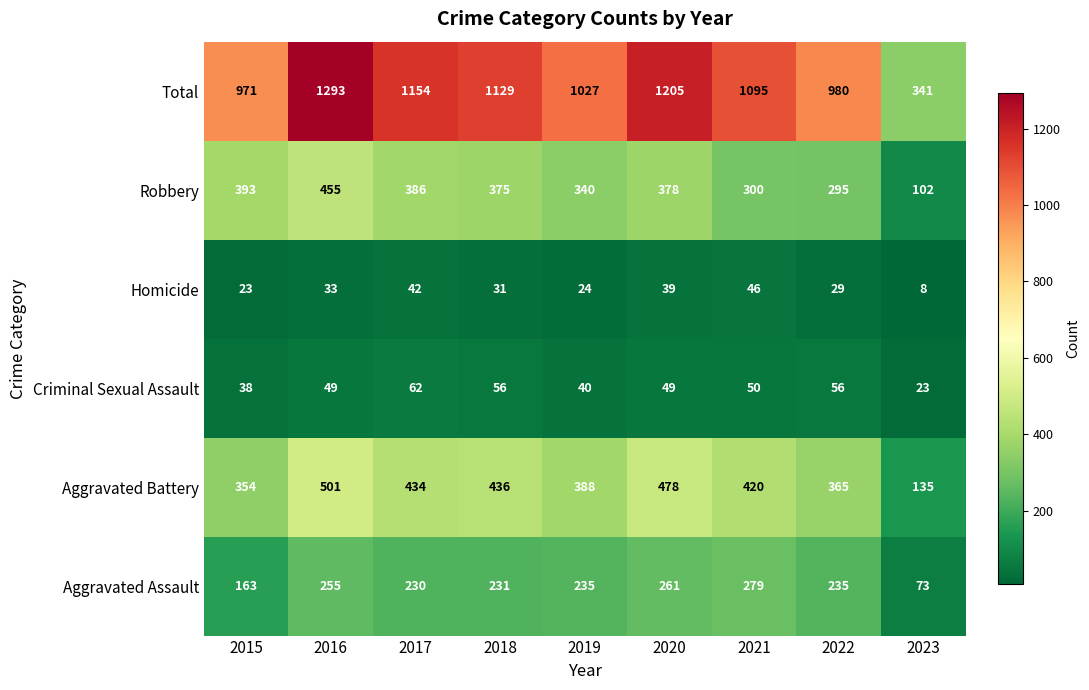

Which series has the largest range (max minus min)?

Total